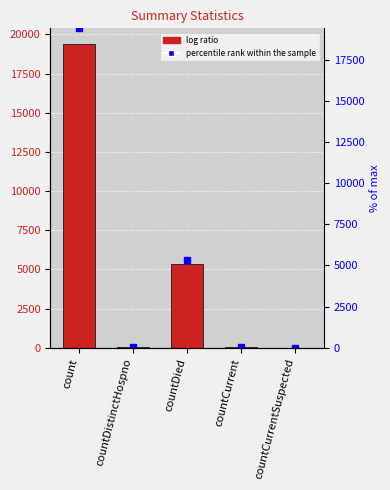

Reading left to right, what are all the values shown in this chart?

count=19420	countDistinctHospno=38	countDied=5357	countCurrent=60	countCurrentSuspected=0